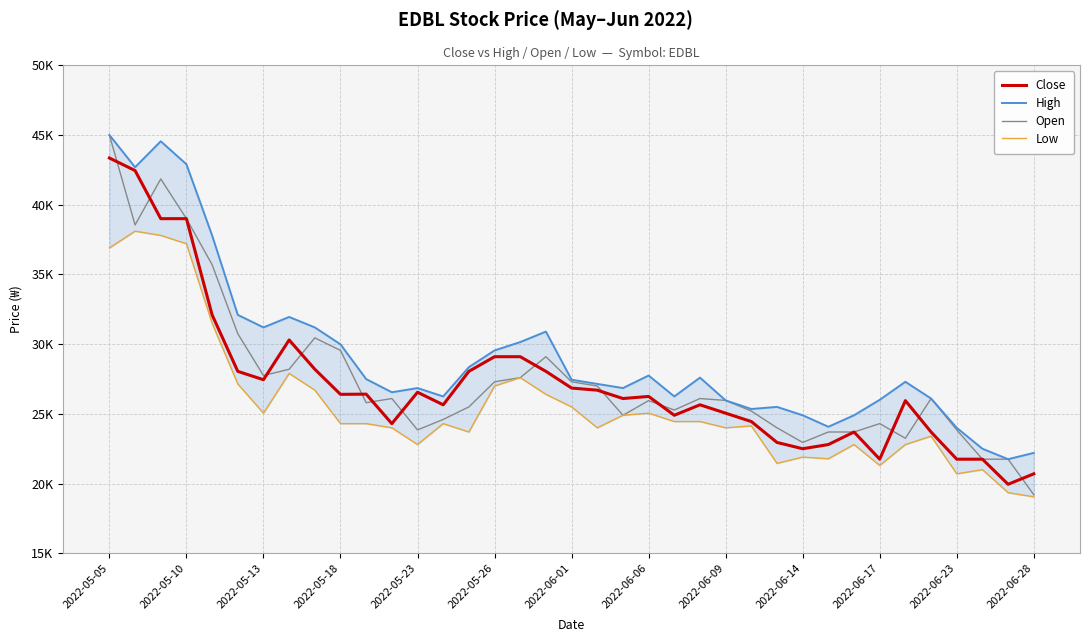

Reading left to right, what are all the values shown in this chart?

Close: 43350	42450	39000	39000	32100	28050	27450	30300	28200	26400	26415	24300	26550	25650	28050	29100	29100	28050	26850	26700	26100	26250	24900	25650	25050	24450	22950	22500	22800	23700	21750	25950	23700	21750	21750	19950	20700
High: 45000	42690	44550	42900	37800	32100	31200	31950	31200	29985	27495	26550	26850	26250	28350	29550	30150	30900	27450	27150	26850	27750	26250	27600	25965	25350	25500	24900	24075	24900	26010	27300	26100	24000	22500	21750	22200
Open: 45000	38550	41850	39000	35700	30750	27750	28200	30450	29550	25800	26100	23850	24600	25500	27300	27600	29100	27300	27000	24900	25950	25275	26100	25965	25200	24000	22950	23700	23700	24300	23250	26100	23850	21750	21750	19200
Low: 36900	38100	37800	37200	31500	27150	25050	27900	26700	24300	24300	24000	22800	24300	23700	27000	27600	26400	25500	24000	24900	25050	24450	24450	24000	24135	21450	21900	21780	22800	21300	22800	23400	20700	21000	19350	19050